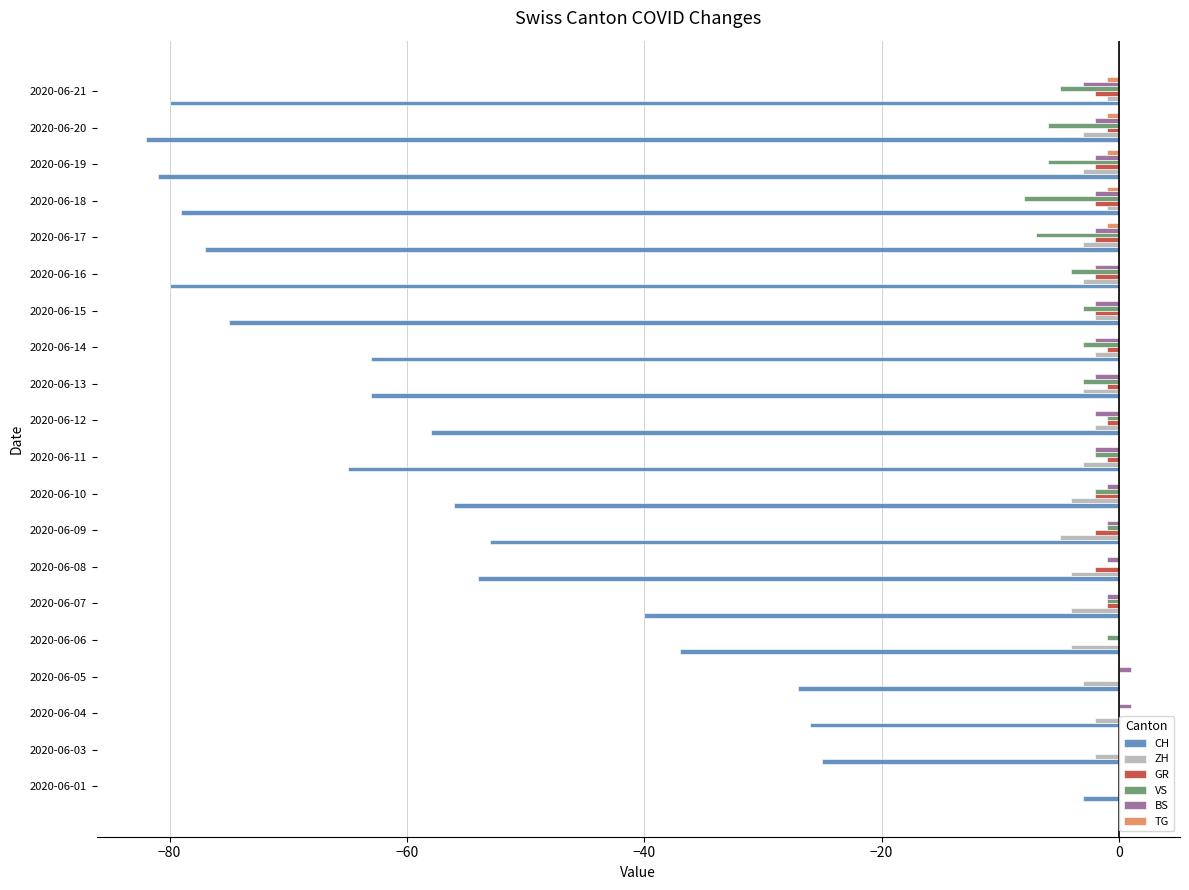

Is it true that BS equals -2 at 2020-06-18?

True